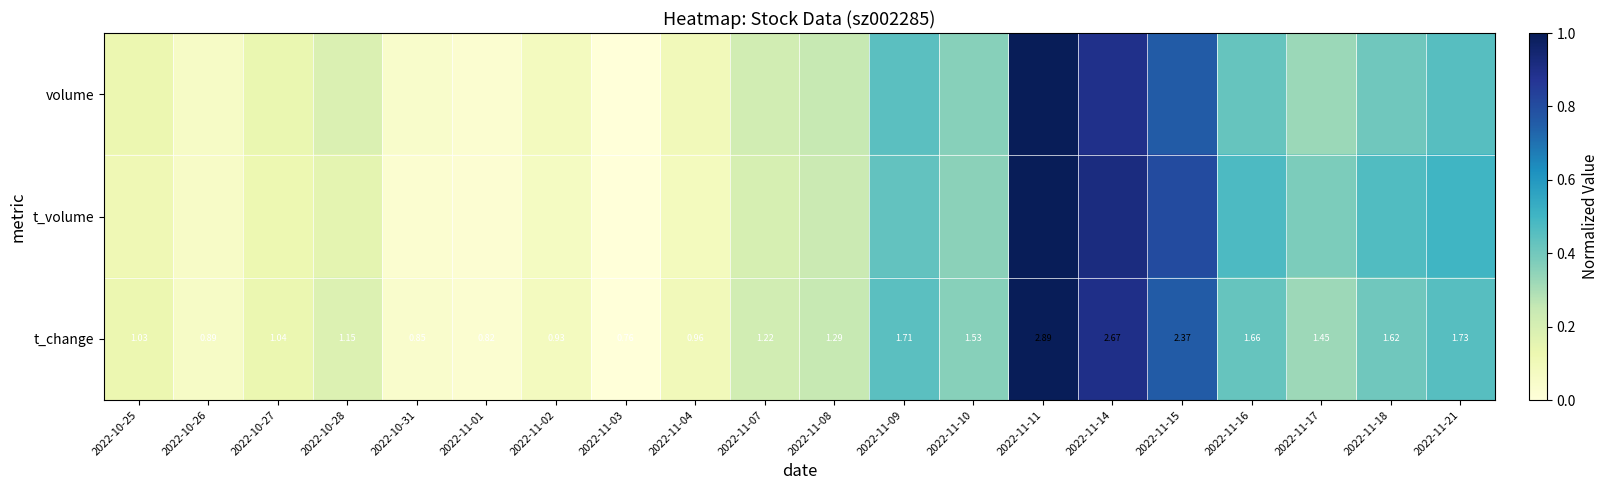

Which has a higher value, 2022-11-14 or 2022-10-28?

2022-11-14